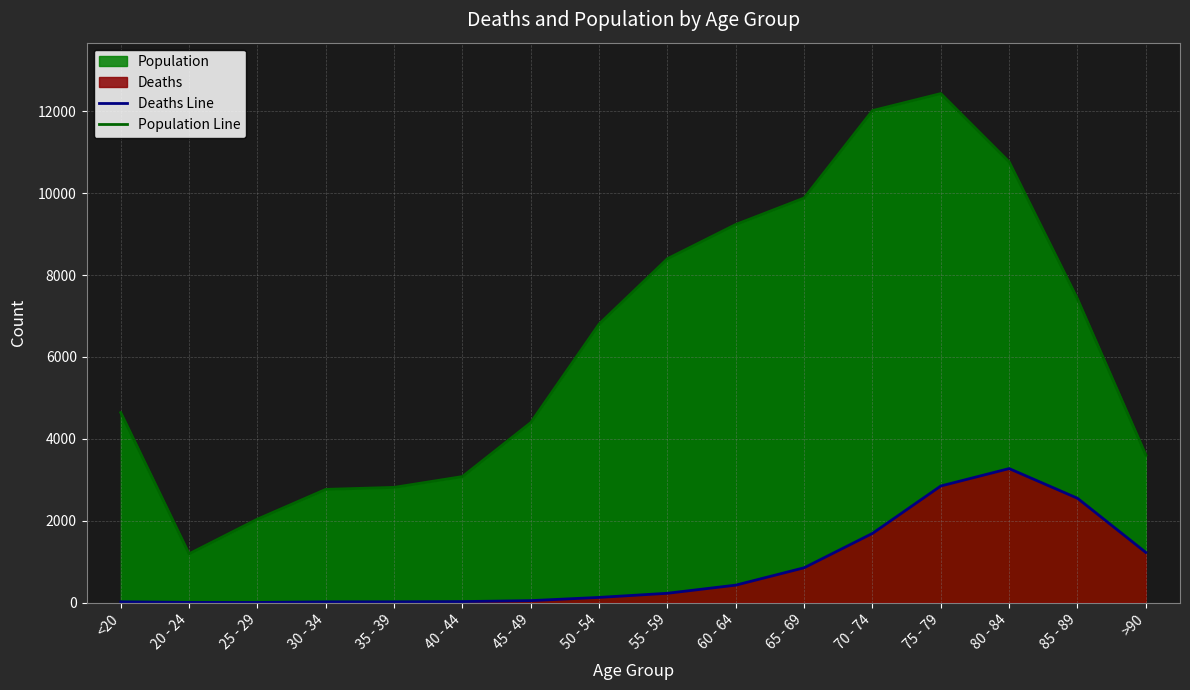

Which label corresponds to the smallest value in the chart?

25 - 29